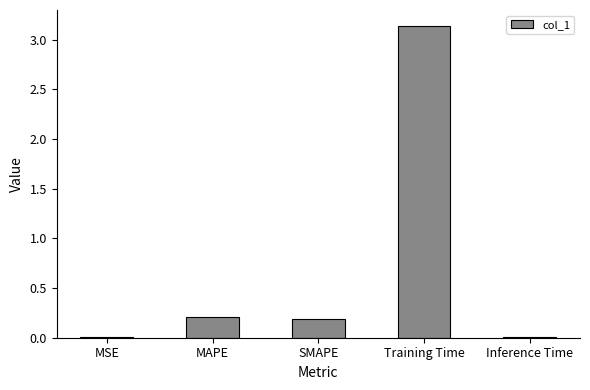

Is it true that the value at Inference Time is 0.0?

True